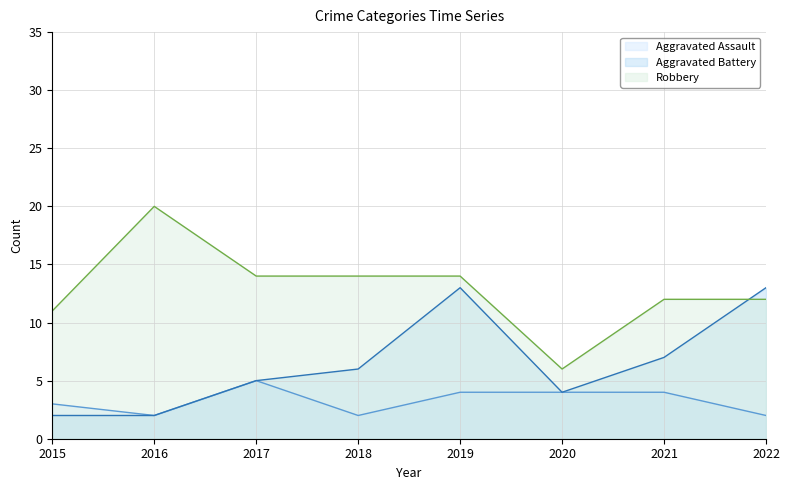

List the labels in order of Robbery value, largest first.

2016, 2017, 2018, 2019, 2021, 2022, 2015, 2020